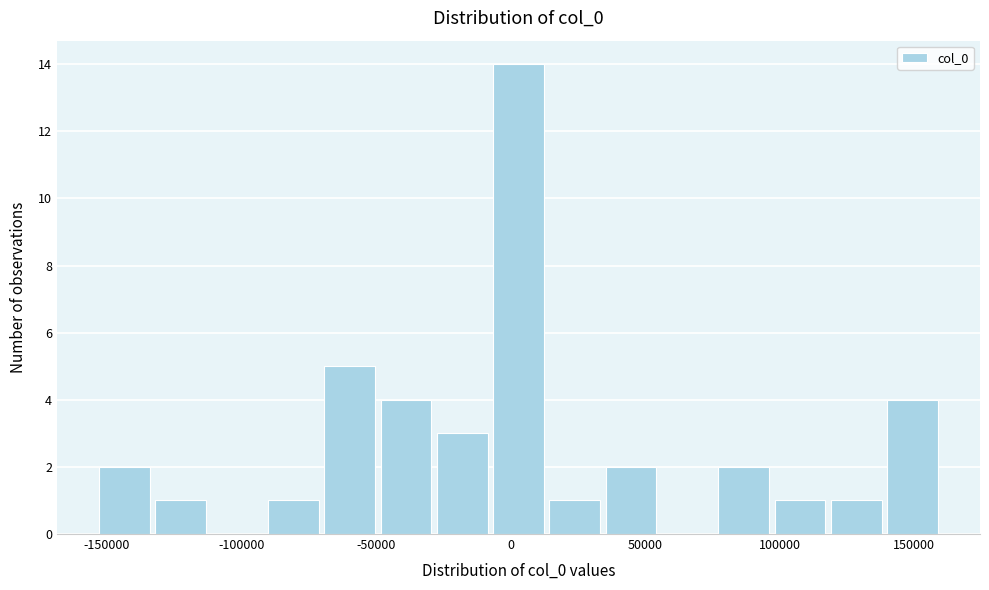

Which range on the x-axis has the tallest bar?

-10000 to 15000